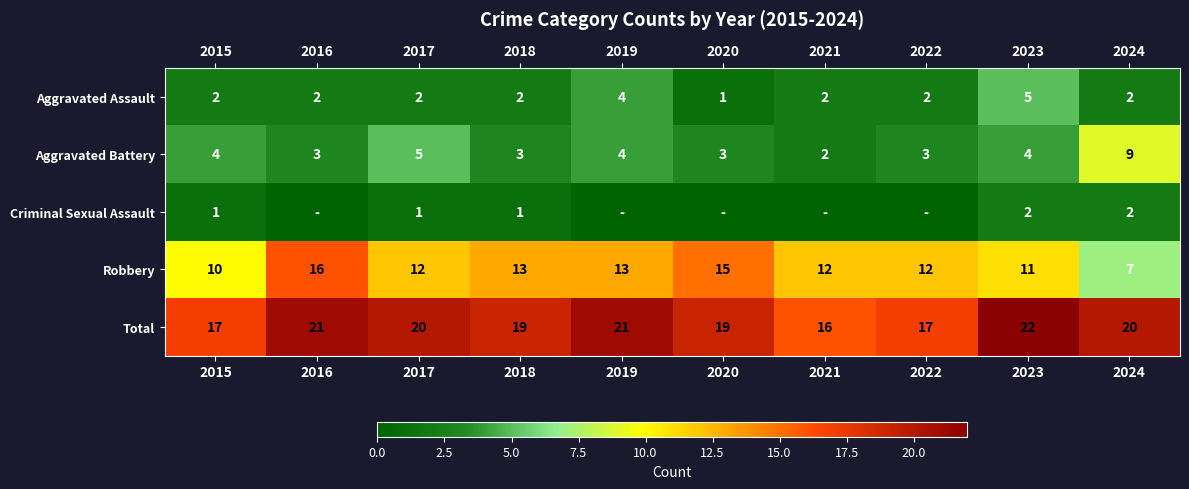

At which label does Total first exceed 20?

2016